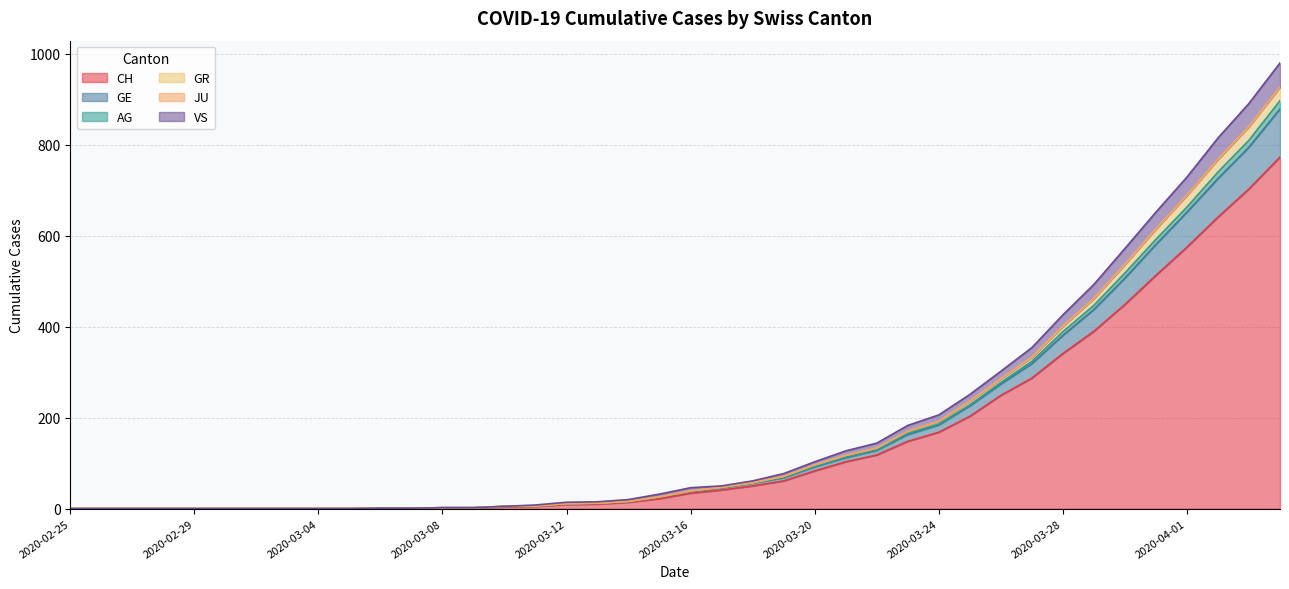

What is the maximum value for CH?

773